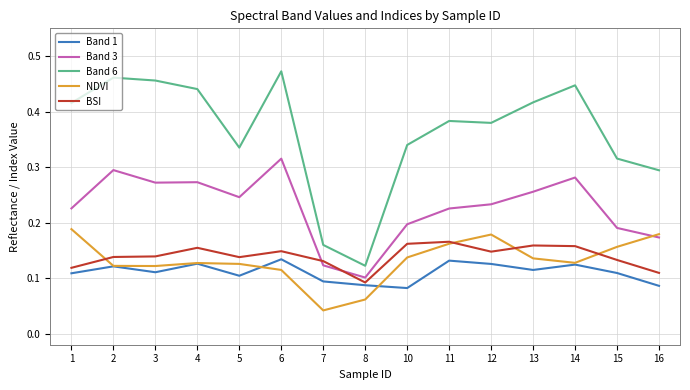

What is the total value across all series at 4?

1.1